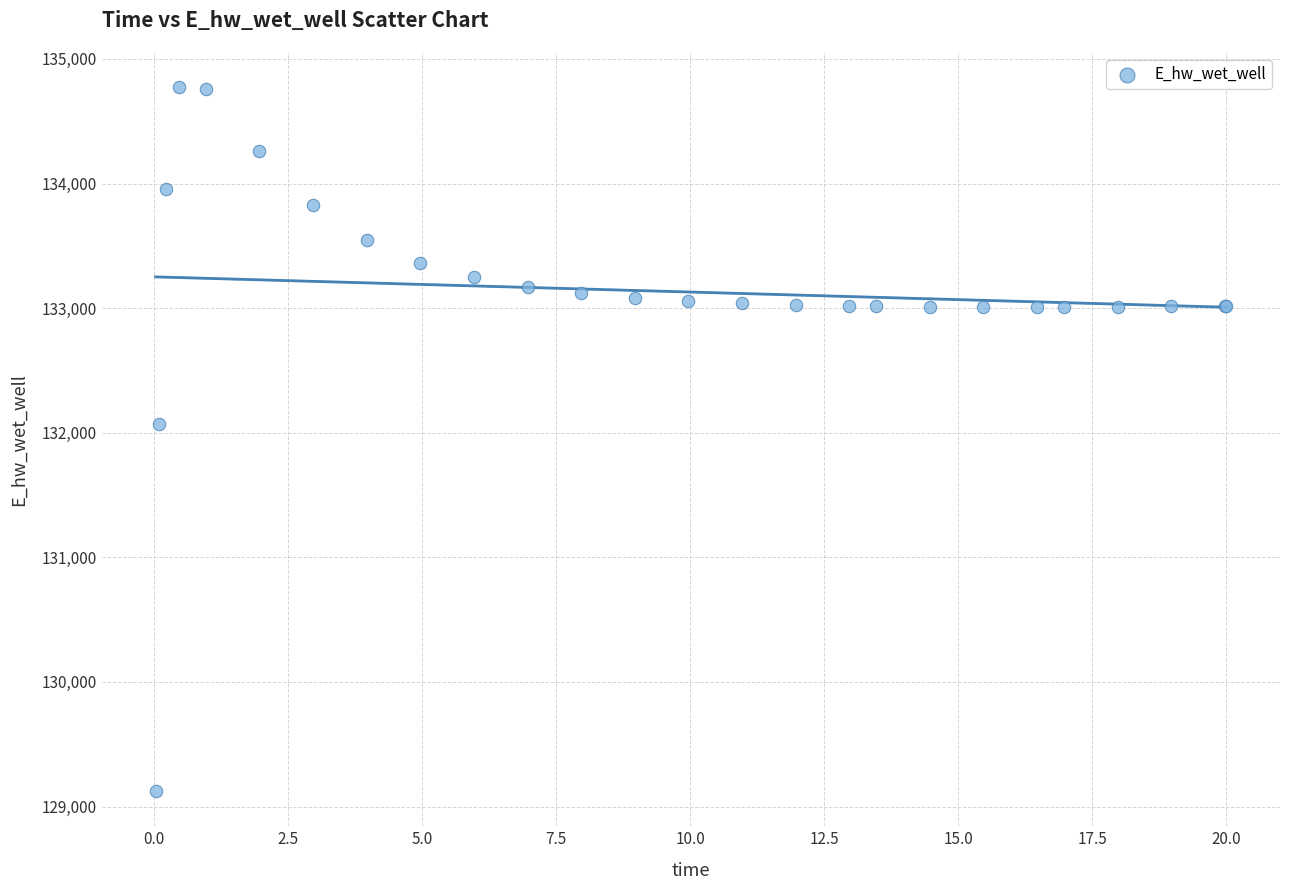

What Y value in the scatter plot is closest to 131948?

132071.9